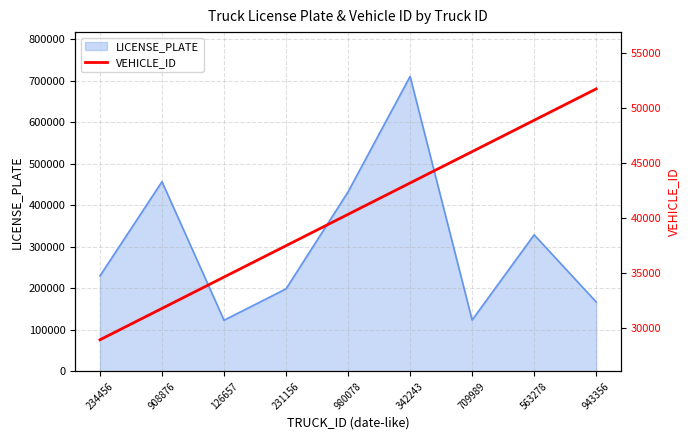

What is the label of the 9th point from the right?

234456